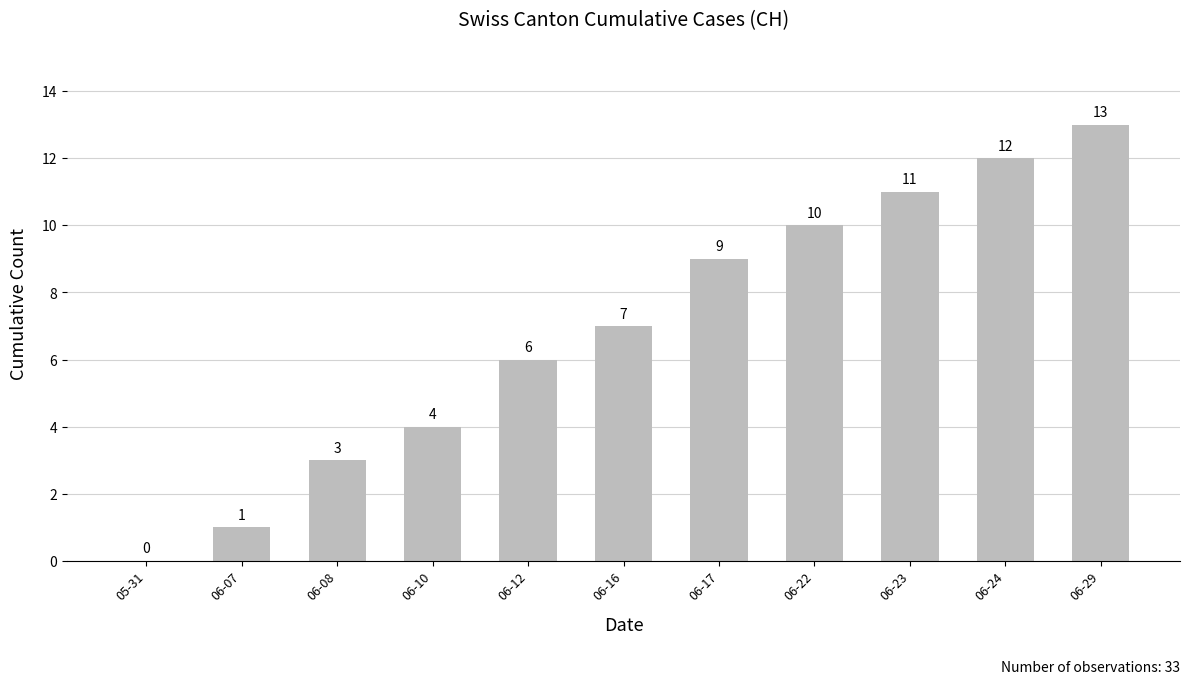

True or false: the data shows 16 at 06-24.

False